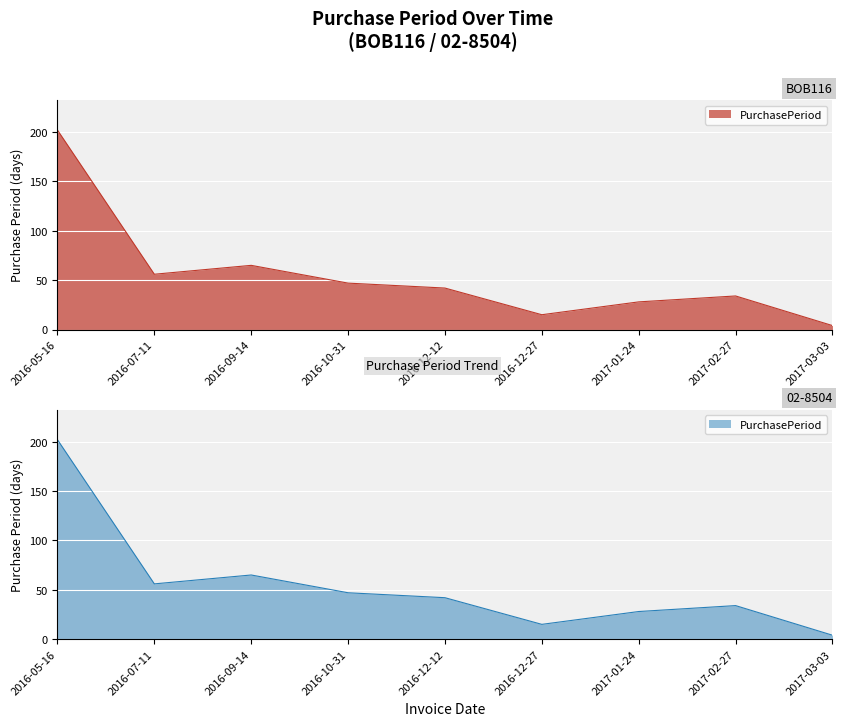

What position from the right is 2016-07-11?

8